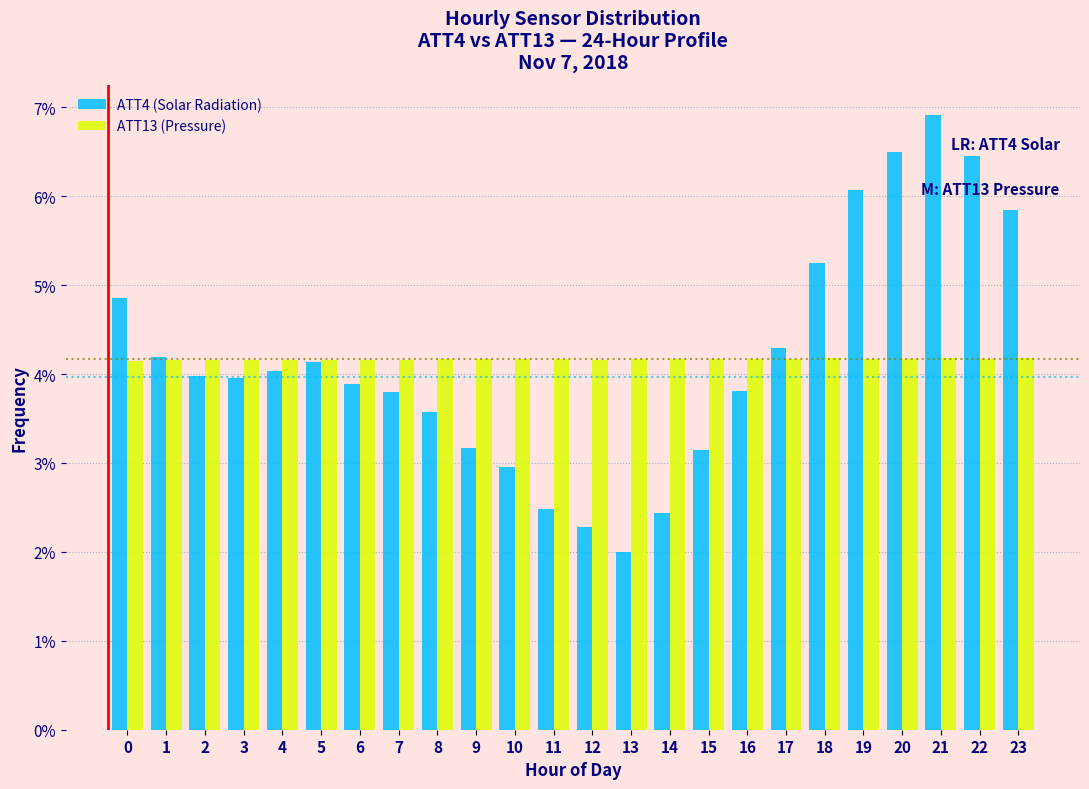

What are all the series names shown in the legend?

ATT4 (Solar Radiation), ATT13 (Pressure)